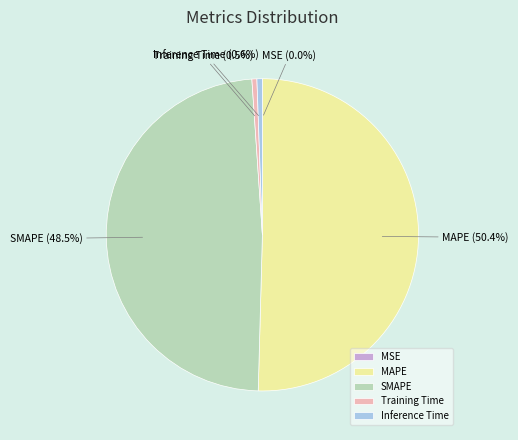

Which category has the biggest portion of the pie?

MAPE